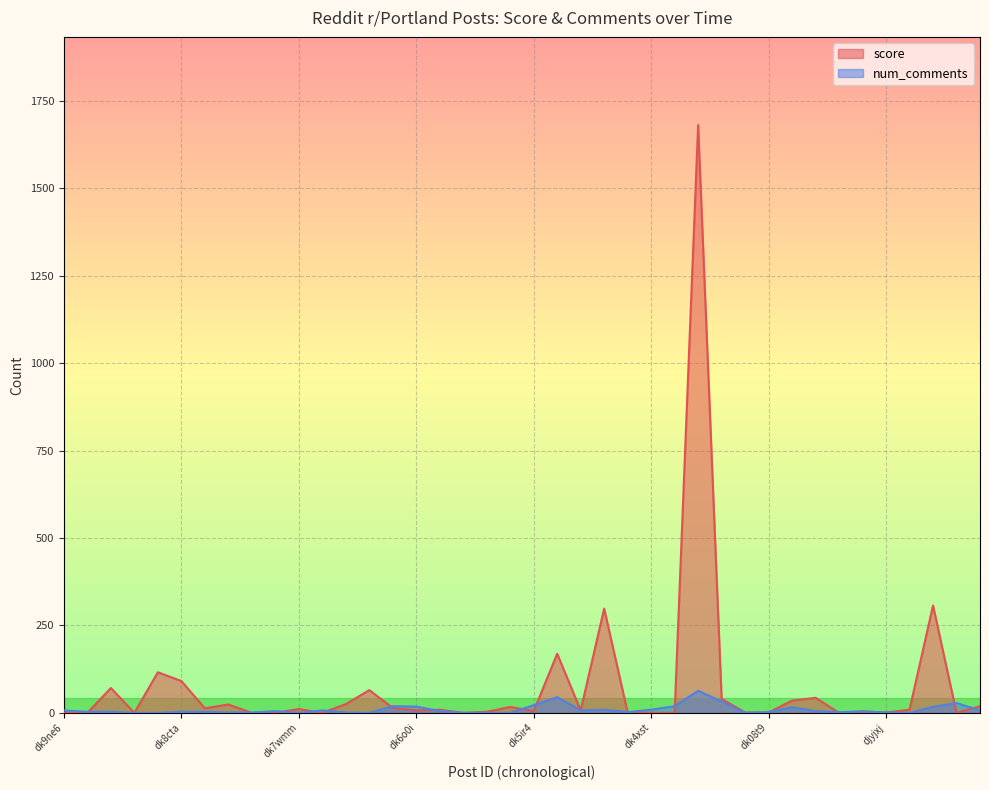

What are all the series names shown in the legend?

score, num_comments